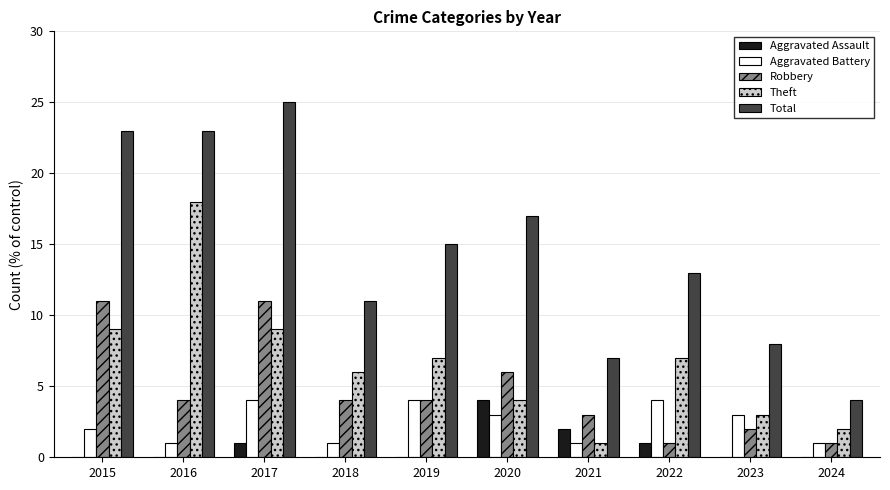

Read the Robbery value at 2015, to the nearest 5.

10